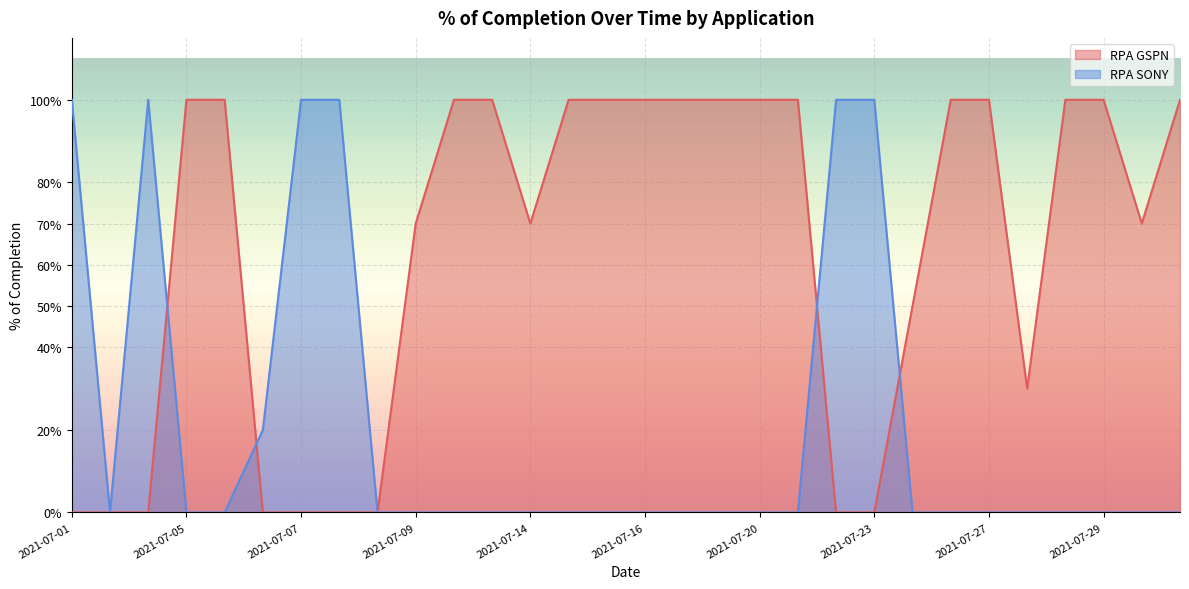

True or false: RPA SONY and RPA GSPN cross at least once.

True